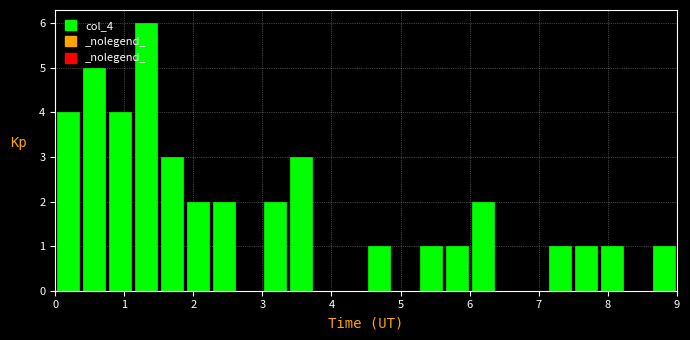

Read against the x-axis, roughly where is the centre of the tallest bar?

1.3